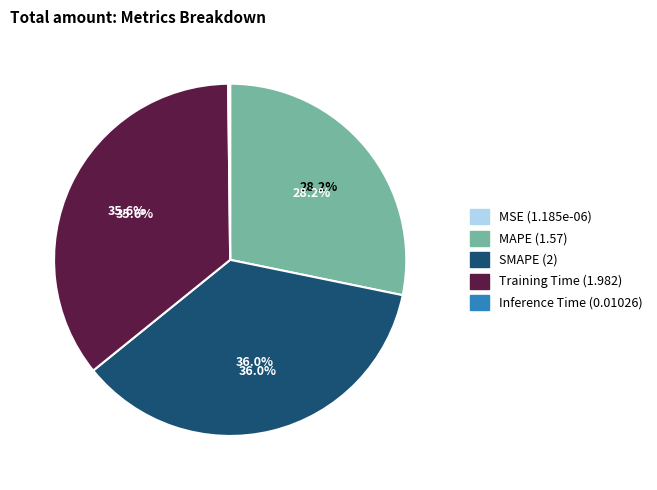

Does MAPE represent more than half of the total?

No